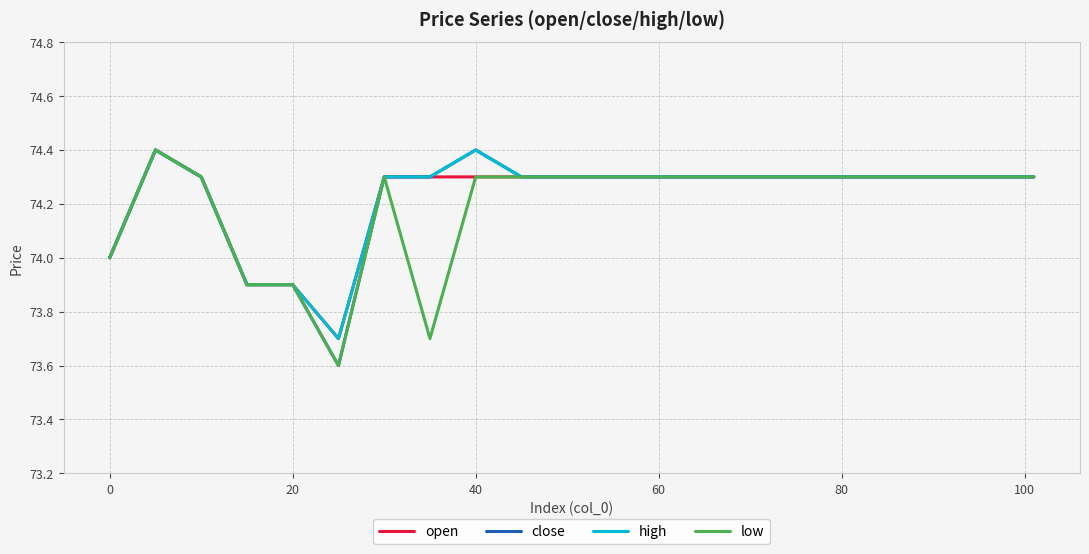

Reading left to right, what are all the values shown in this chart?

open: 74.0	74.4	74.3	73.9	73.9	73.7	74.3	74.3	74.3	74.3	74.3	74.3	74.3	74.3	74.3	74.3	74.3	74.3	74.3	74.3	74.3
close: 74.0	74.4	74.3	73.9	73.9	73.6	74.3	74.3	74.4	74.3	74.3	74.3	74.3	74.3	74.3	74.3	74.3	74.3	74.3	74.3	74.3
high: 74.0	74.4	74.3	73.9	73.9	73.7	74.3	74.3	74.4	74.3	74.3	74.3	74.3	74.3	74.3	74.3	74.3	74.3	74.3	74.3	74.3
low: 74.0	74.4	74.3	73.9	73.9	73.6	74.3	73.7	74.3	74.3	74.3	74.3	74.3	74.3	74.3	74.3	74.3	74.3	74.3	74.3	74.3